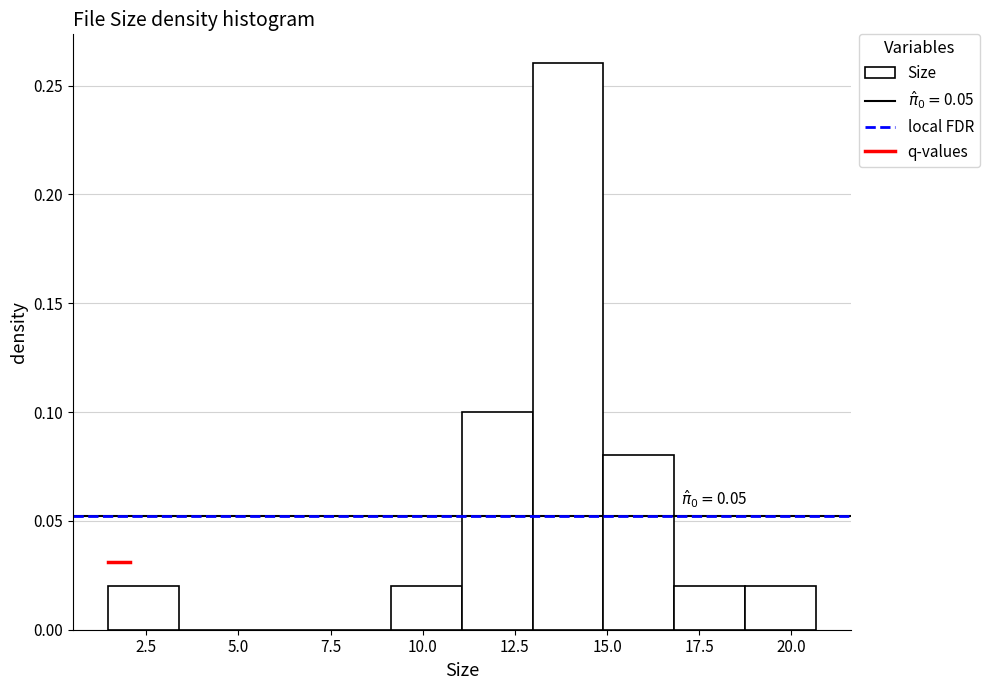

Around what value on the x-axis is the tallest bar? Give the approximate position of its centre, as read against the axis.

14.0